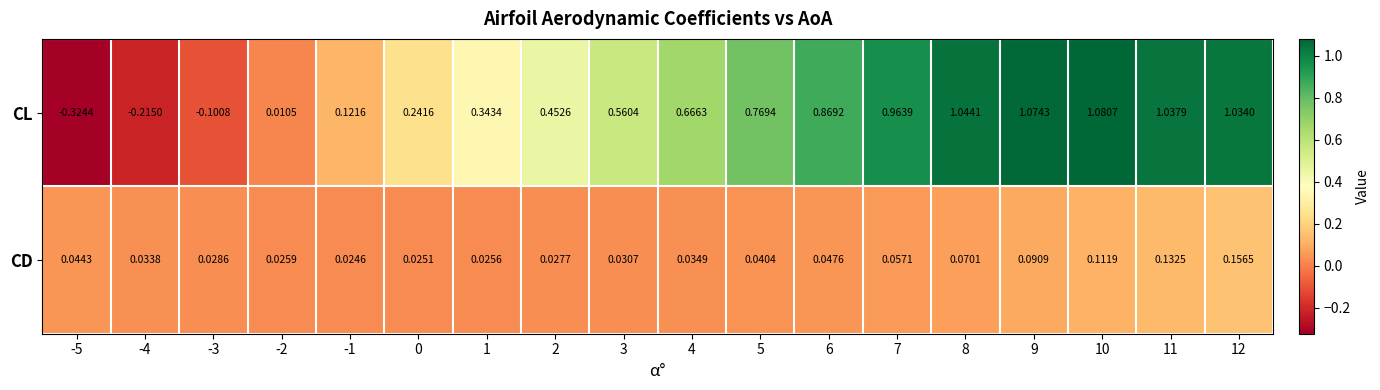

Which series has the largest total across all categories?

CL